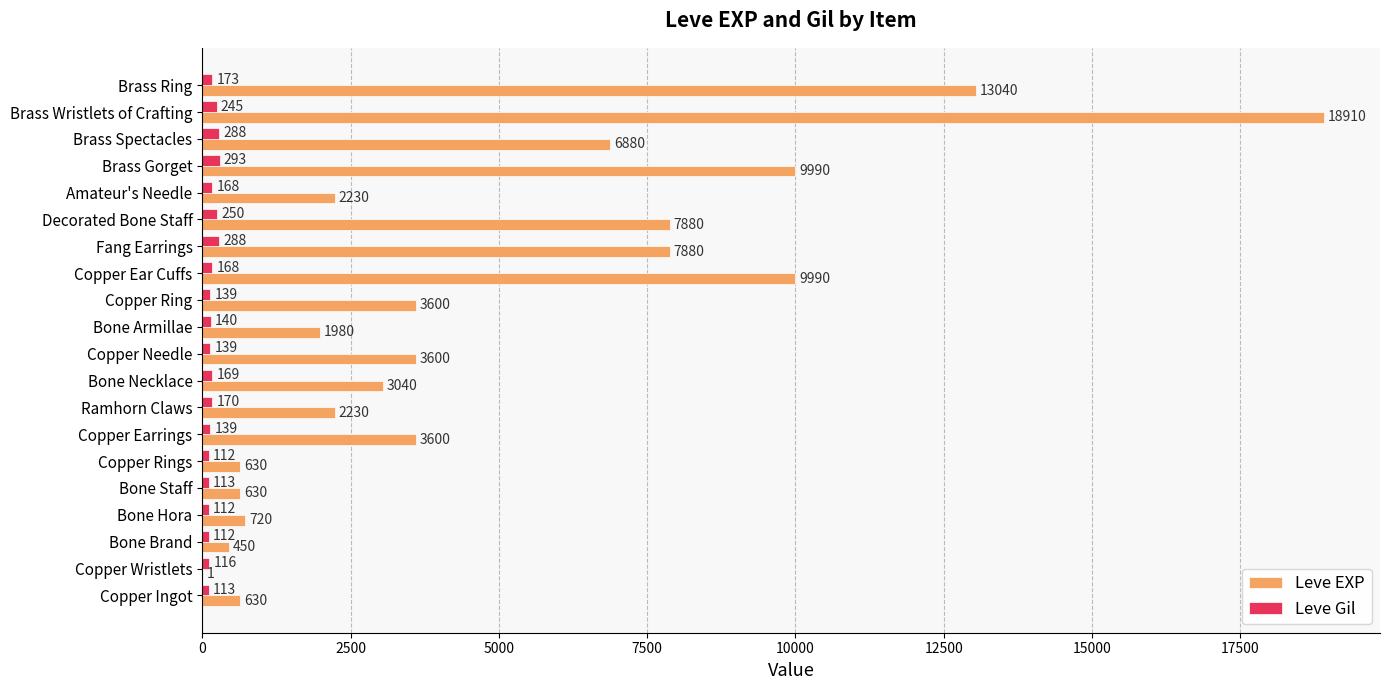

What is the total value across all series at Brass Spectacles?

7168